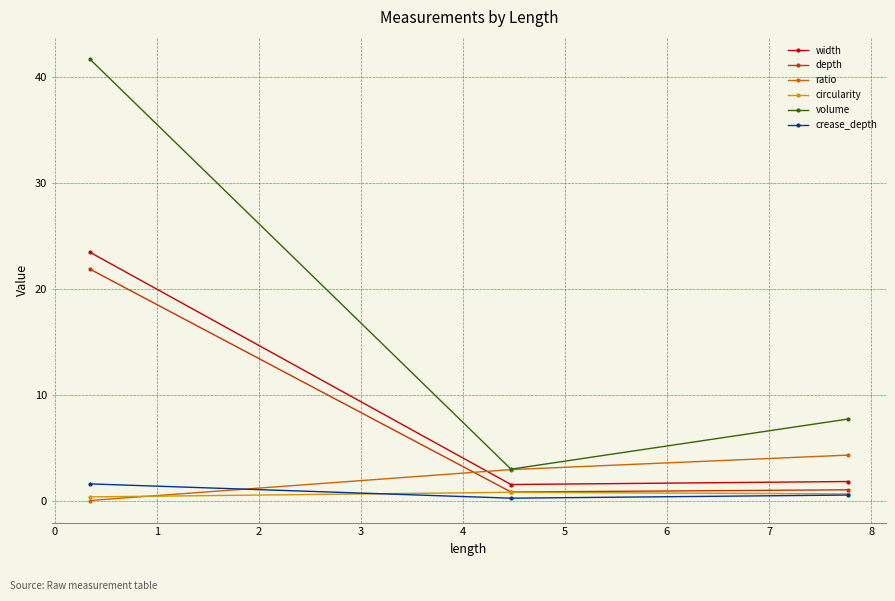

What is the highest value of the crease_depth series?

1.6